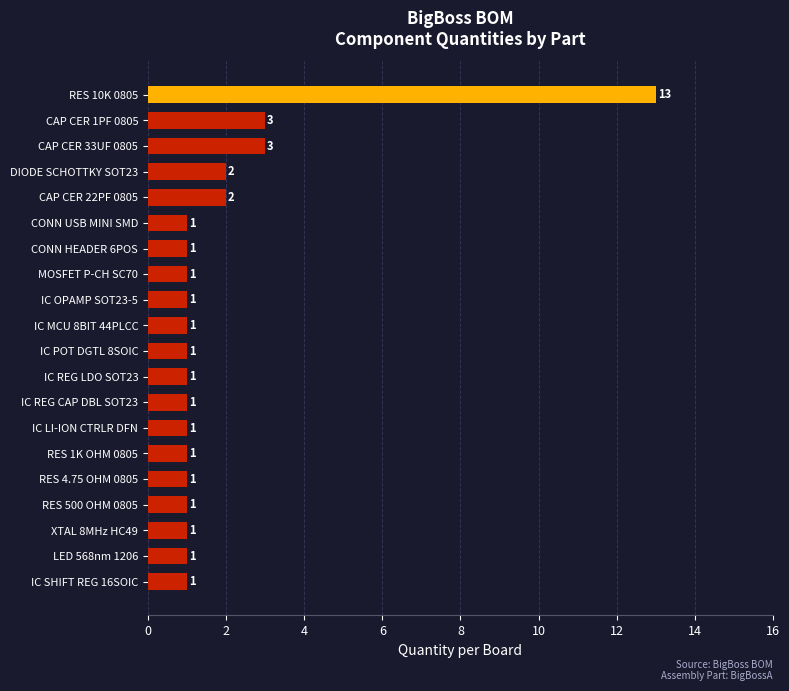

What is the sum of all values?

38